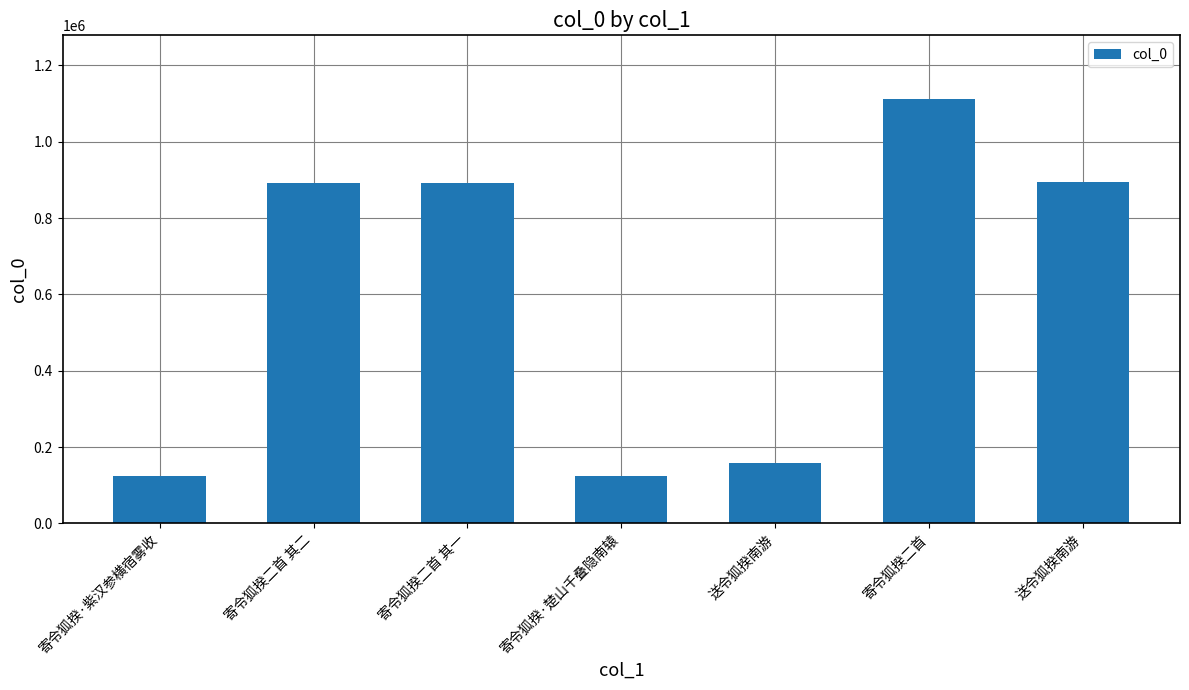

What is the average value?

600357